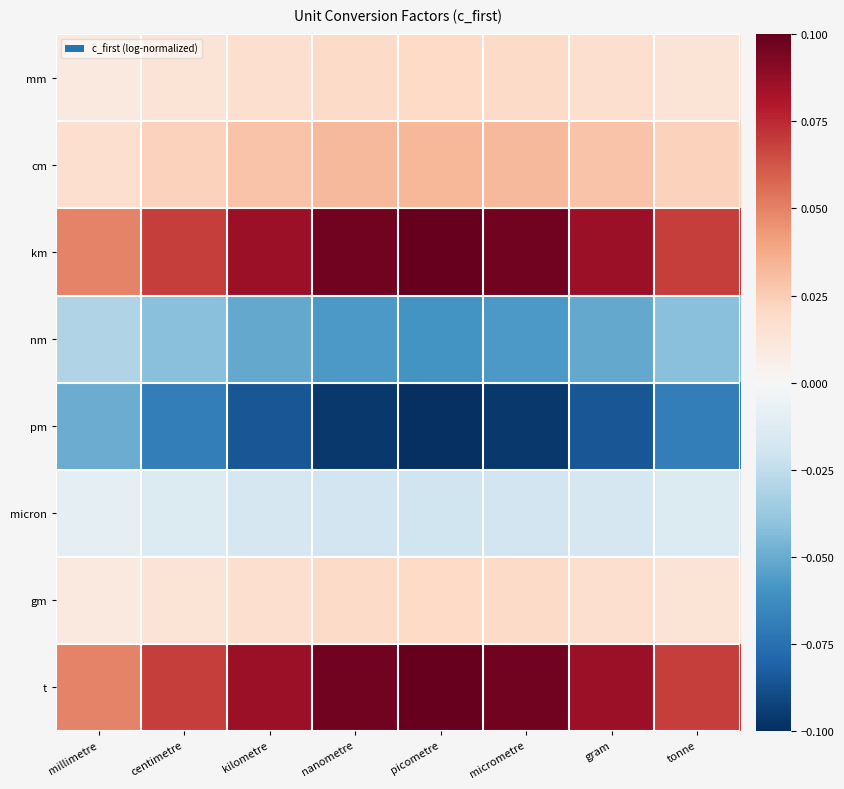

Which series has the largest total across all categories?

km